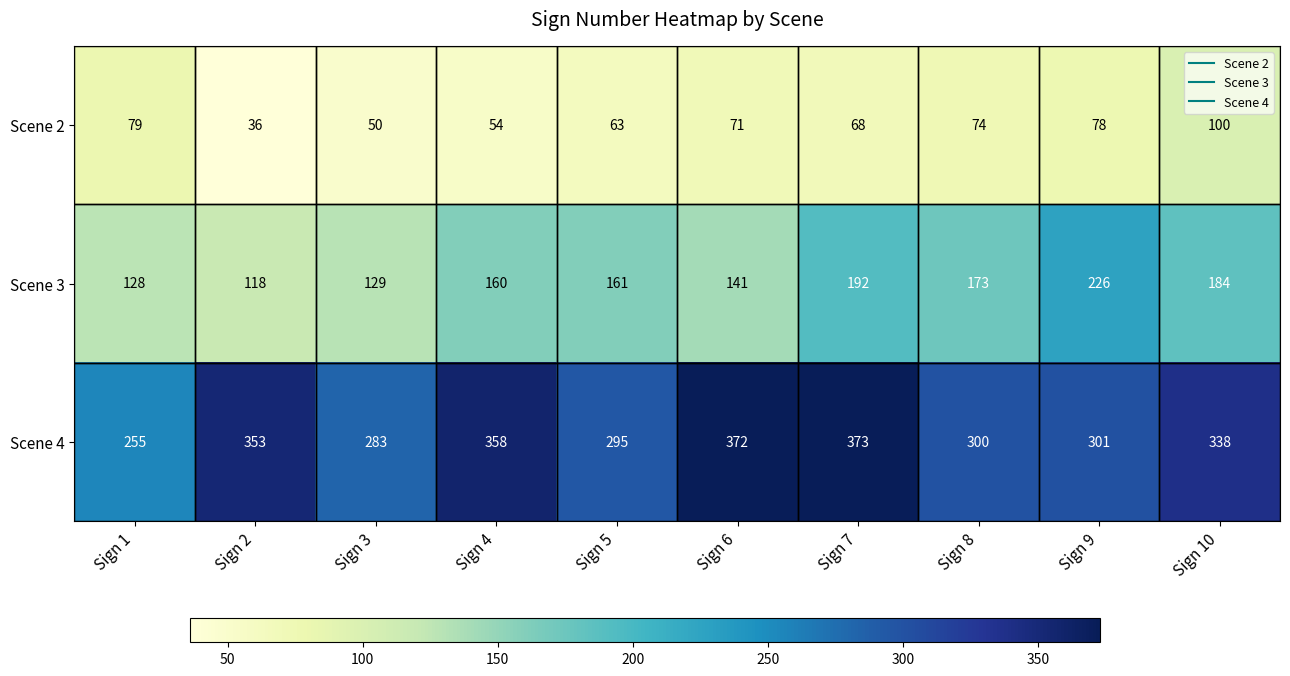

At which category is the sum across all series the highest?

Sign 7